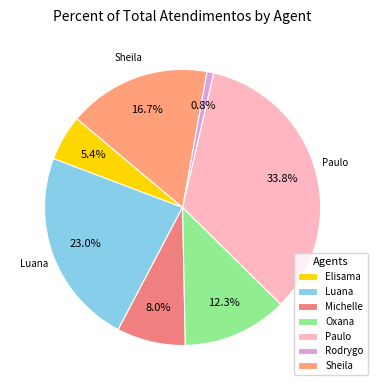

Rank the categories by value from lowest to highest.

Rodrygo, Elisama, Michelle, Oxana, Sheila, Luana, Paulo